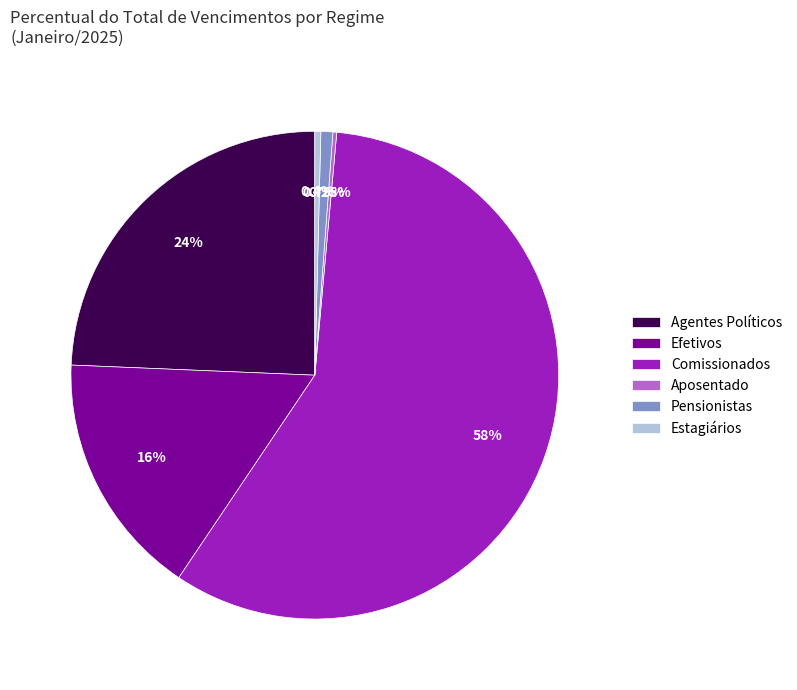

Is the sum of Estagiários and Comissionados greater than half?

Yes